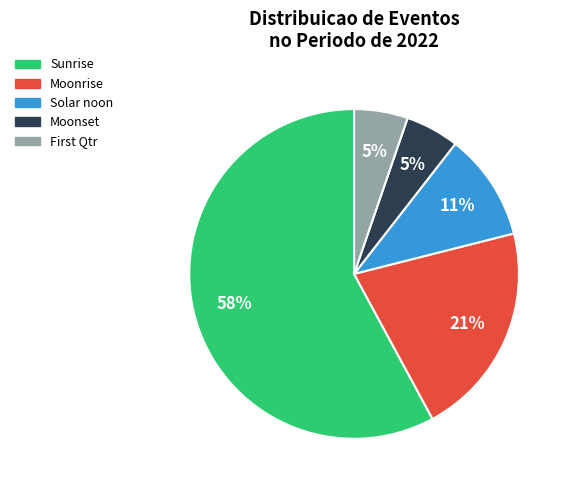

How many slices are in this pie chart?

5